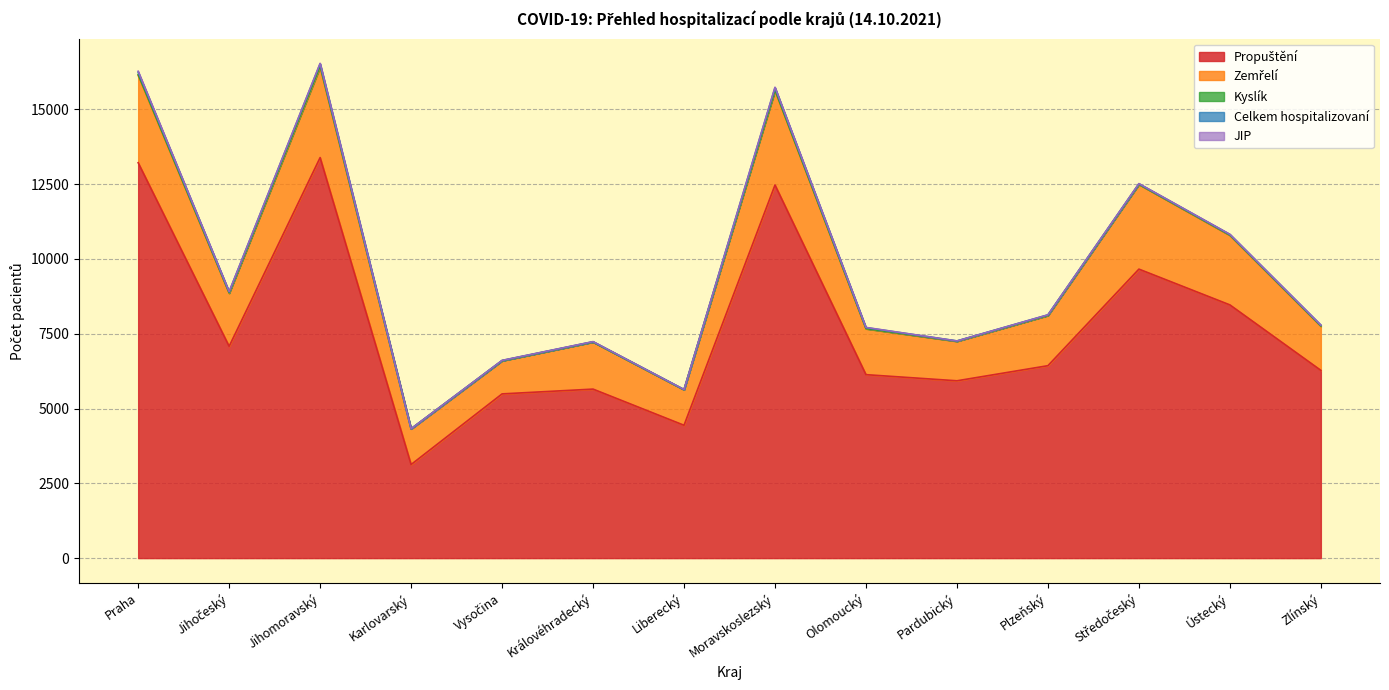

Between Praha and Olomoucký, which is larger?

Praha